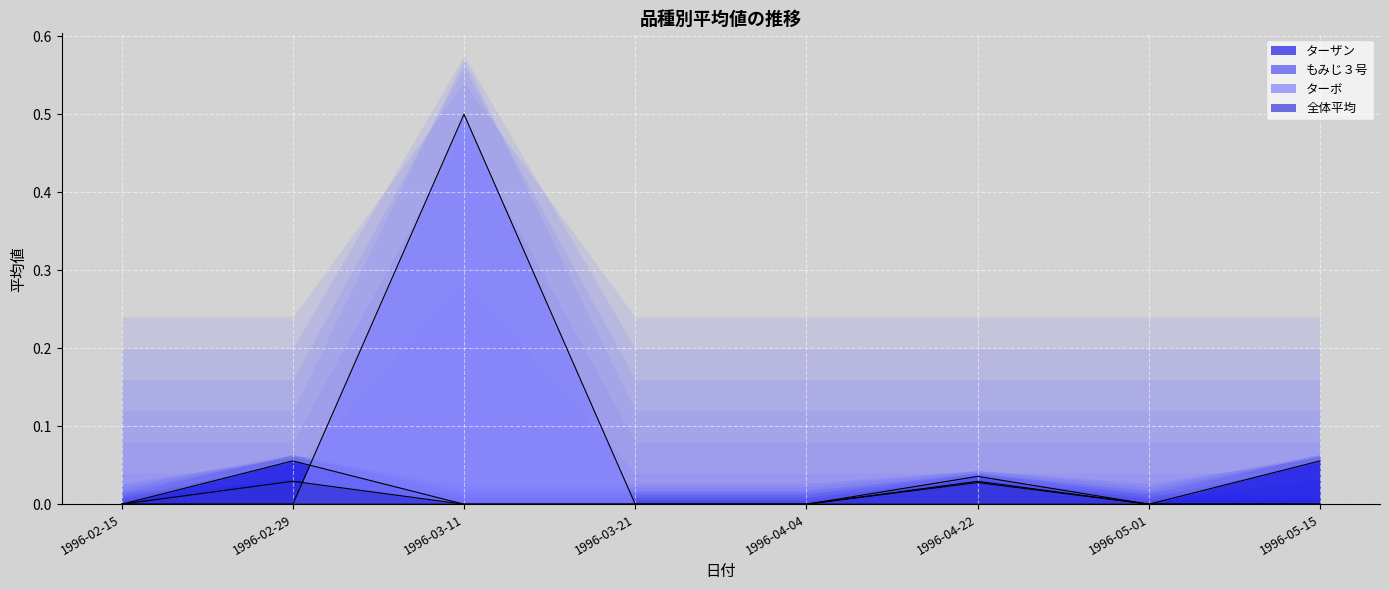

What is the sum of all ターボ values?

0.5